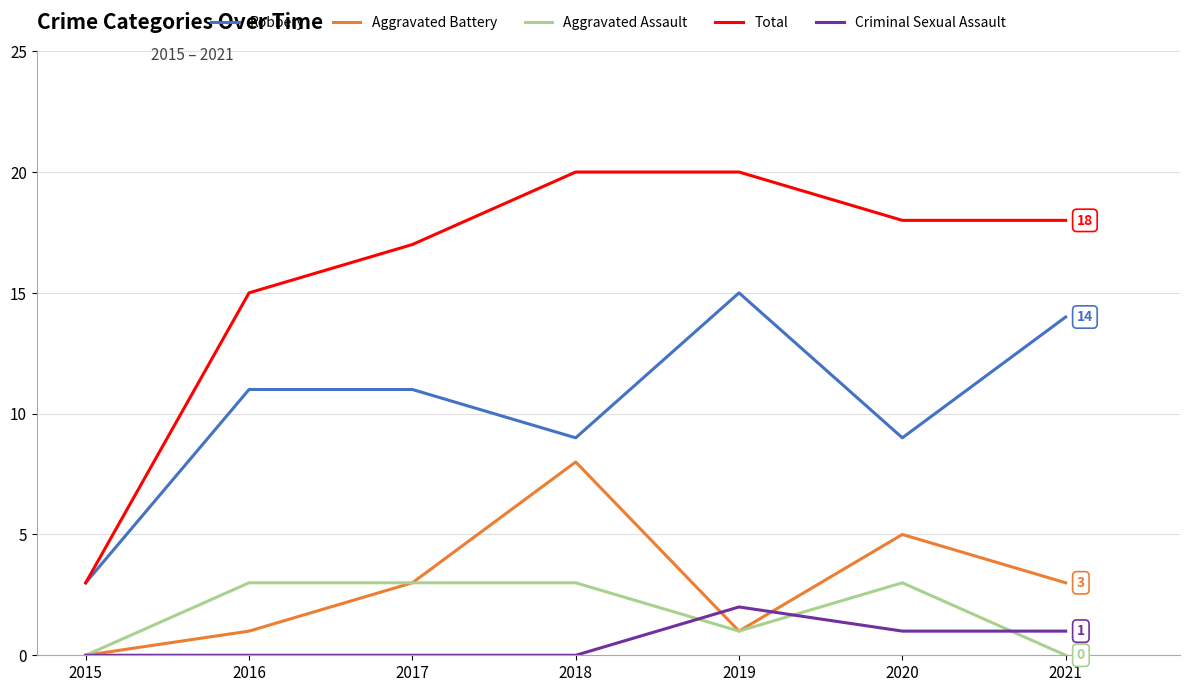

What is the total value across all series at 2017?

34